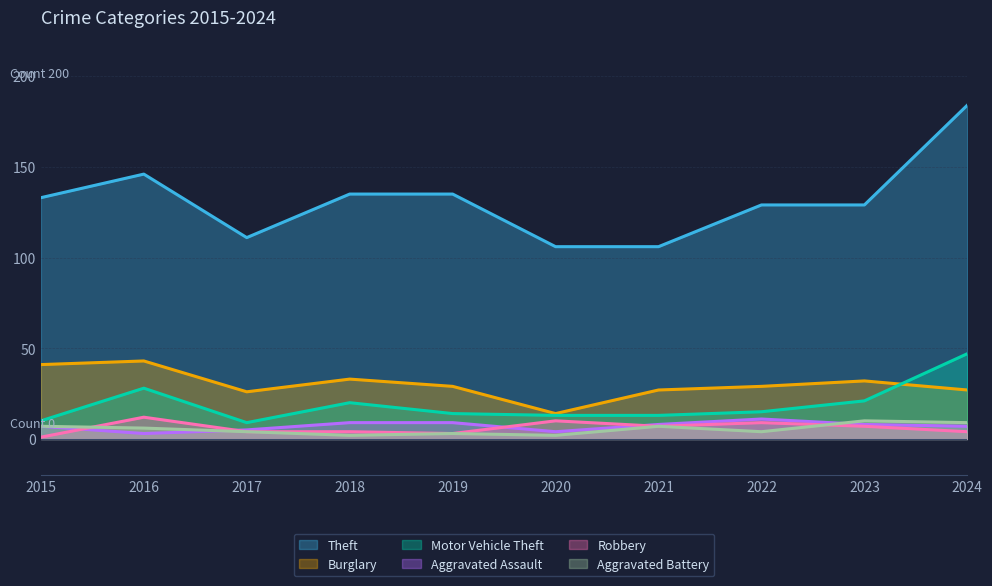

Which series ends up on top after the final intersection of Motor Vehicle Theft and Burglary?

Motor Vehicle Theft